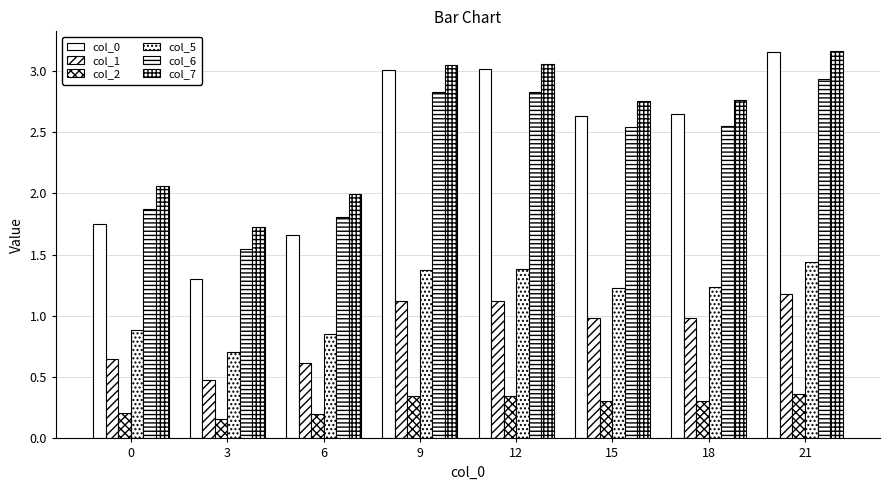

At how many categories does at least one series exceed 2?

6